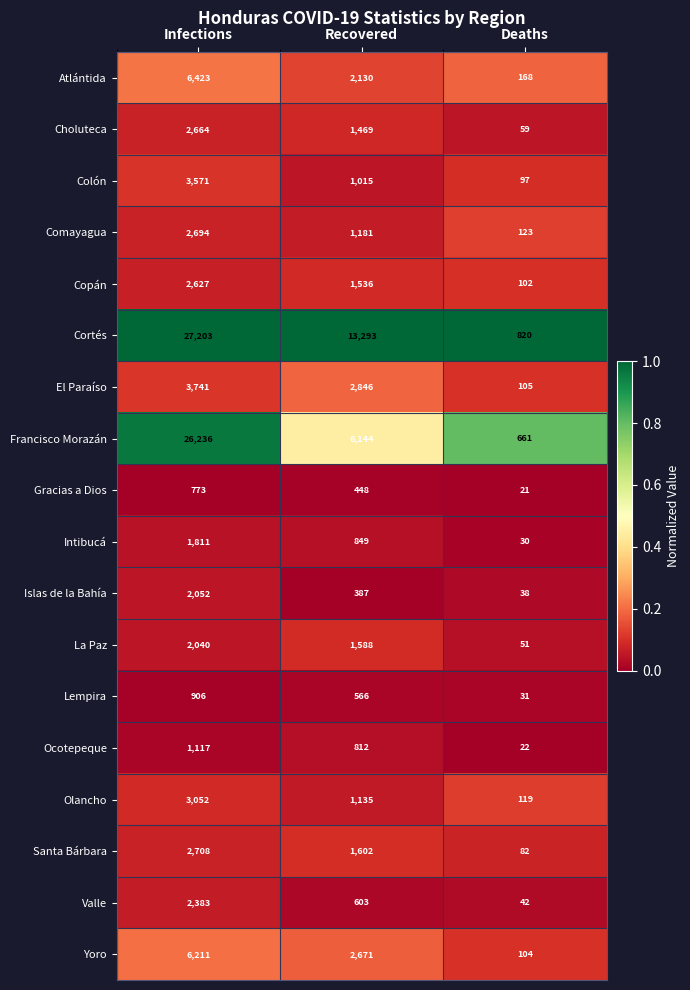

Which series has the largest total across all categories?

Cortés